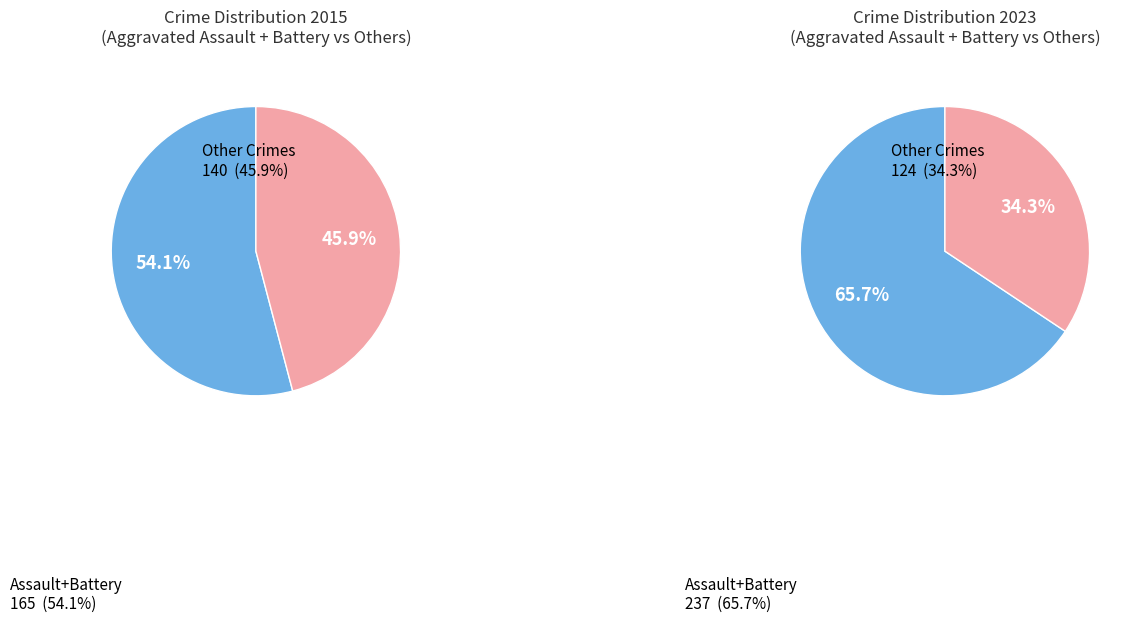

Rank the series at 2 from highest to lowest value.

values_2015, values_2023